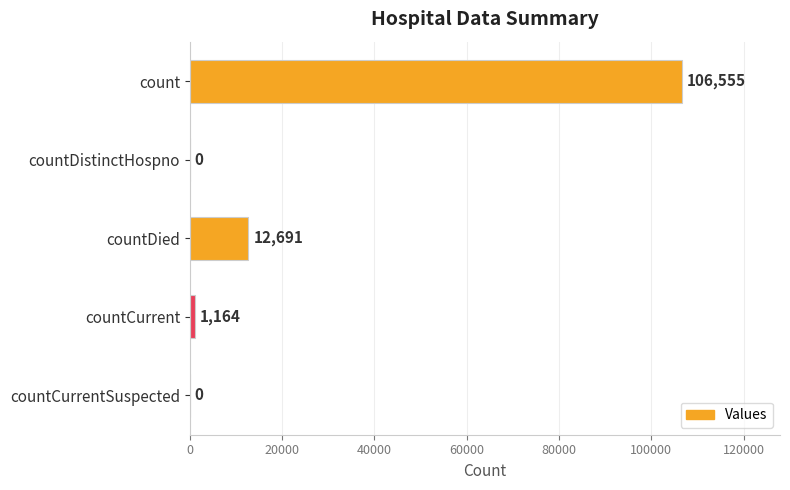

At which label is the value closest to 53277?

countDied